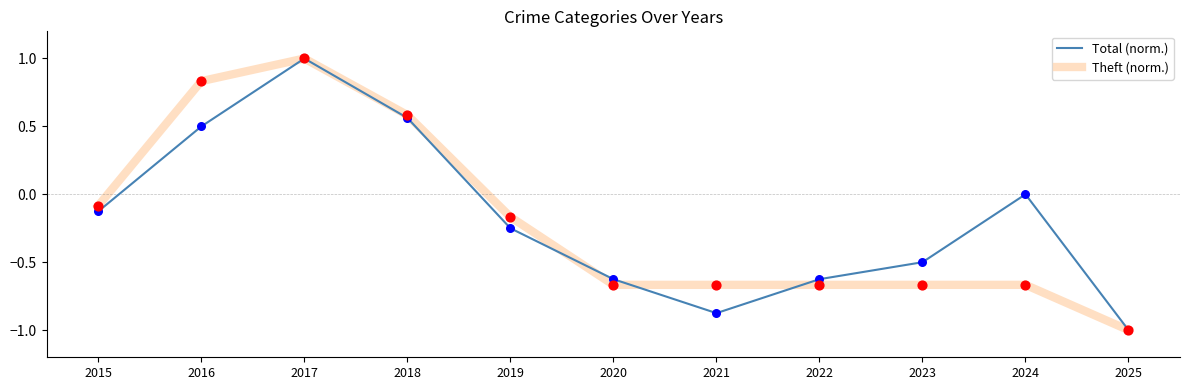

Which series has the largest total across all categories?

Total (norm.)